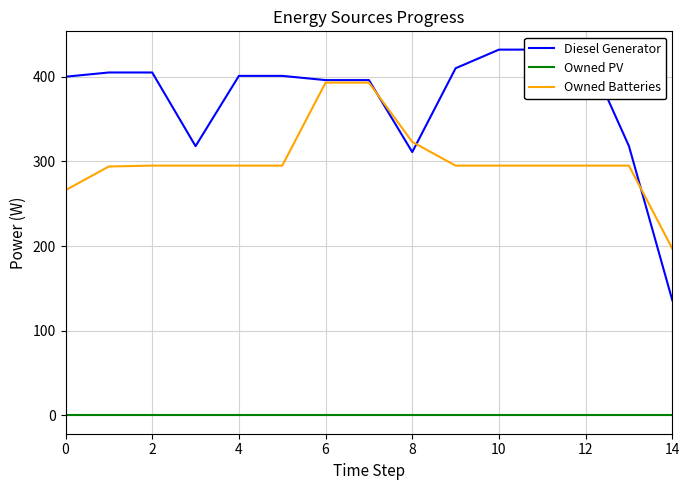

List the series in order of their overall mean, lowest first.

Owned PV, Owned Batteries, Diesel Generator